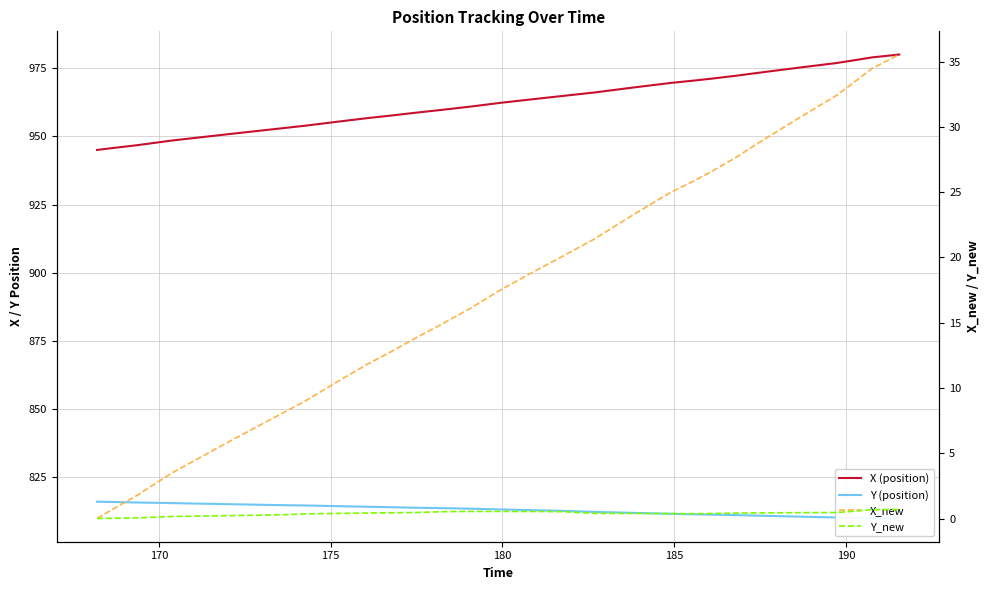

Does the chart display data point markers on the line(s)?

No